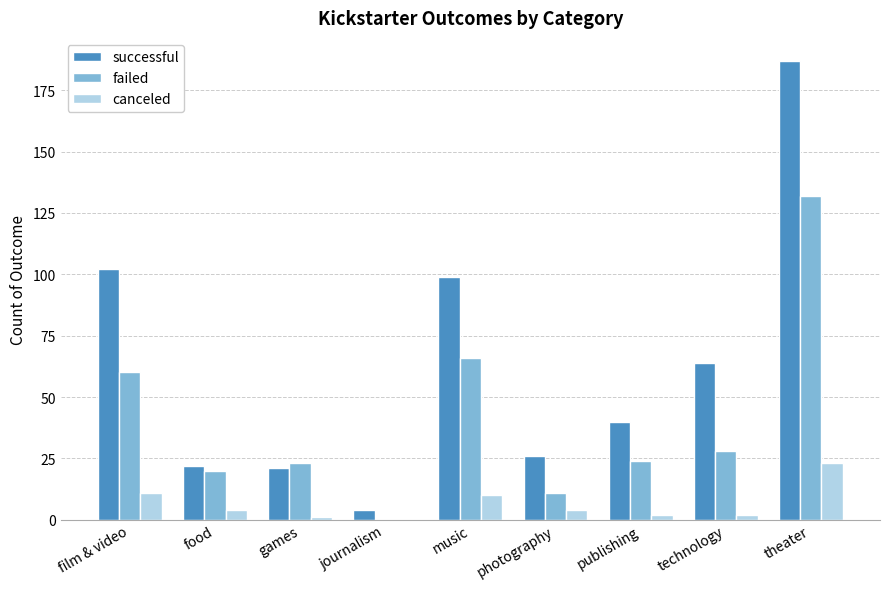

Which series has the largest range (max minus min)?

successful